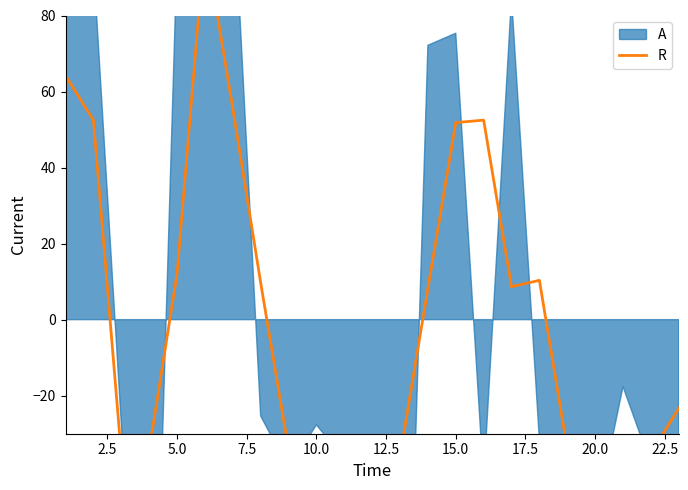

How many interior local valleys (lower than both neighbors) does the data have?

6